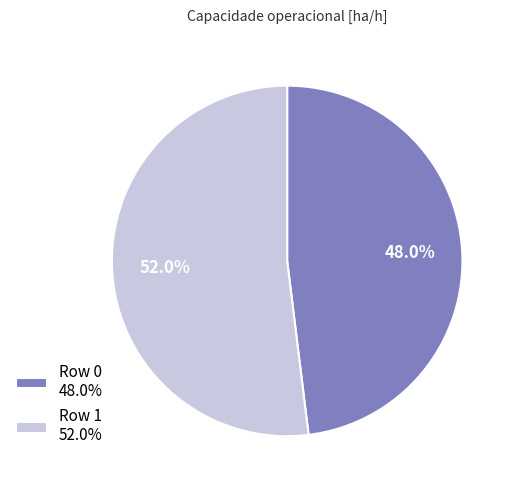

To the nearest percent, what portion does Row 1 represent?

52%